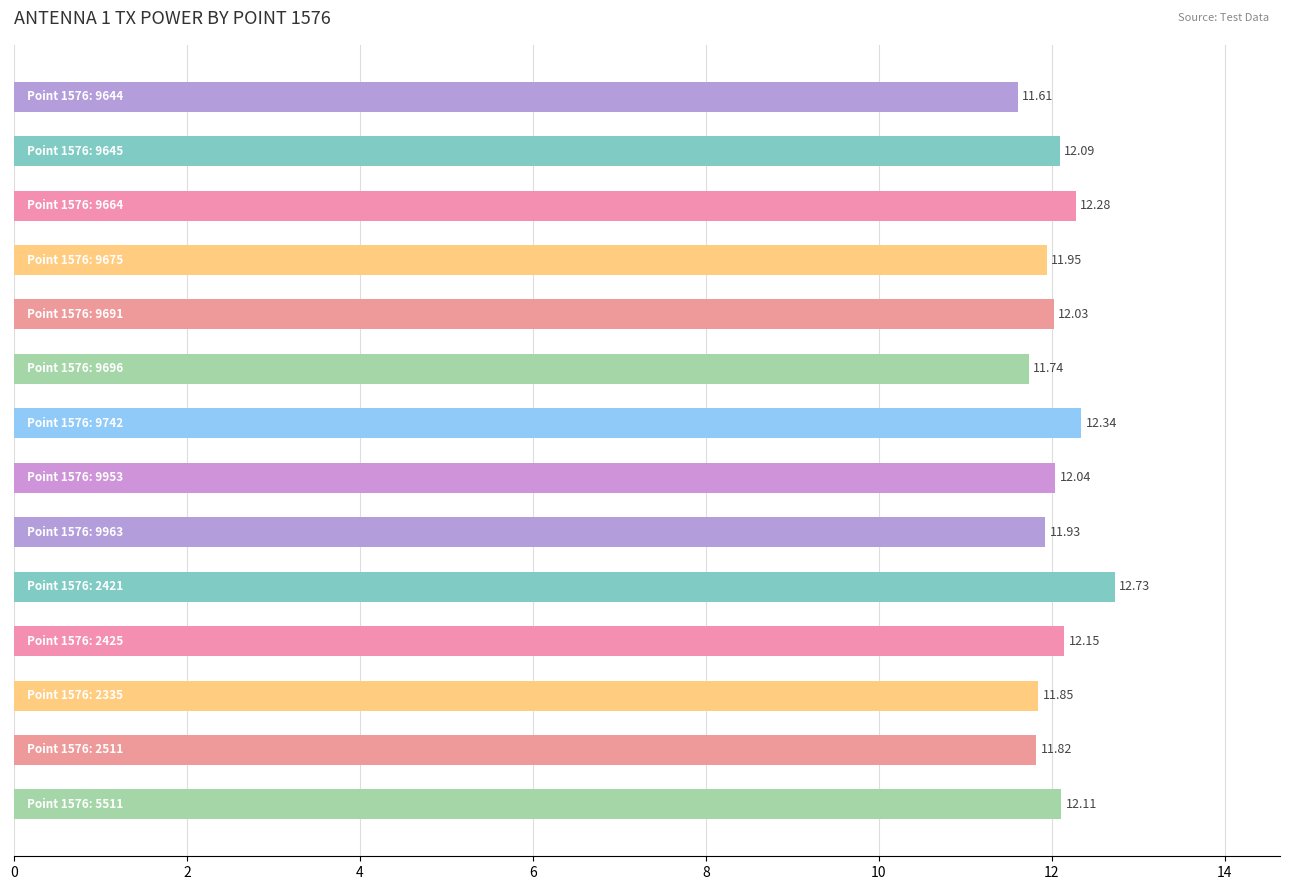

How many data points does each series have?

14